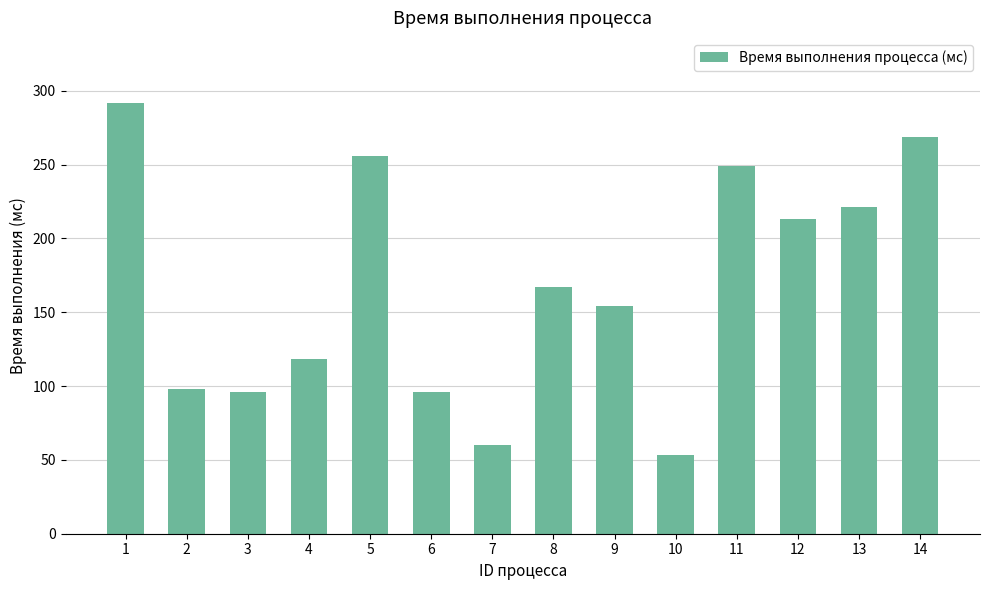

What is the value of the 6th bar from the left?

96